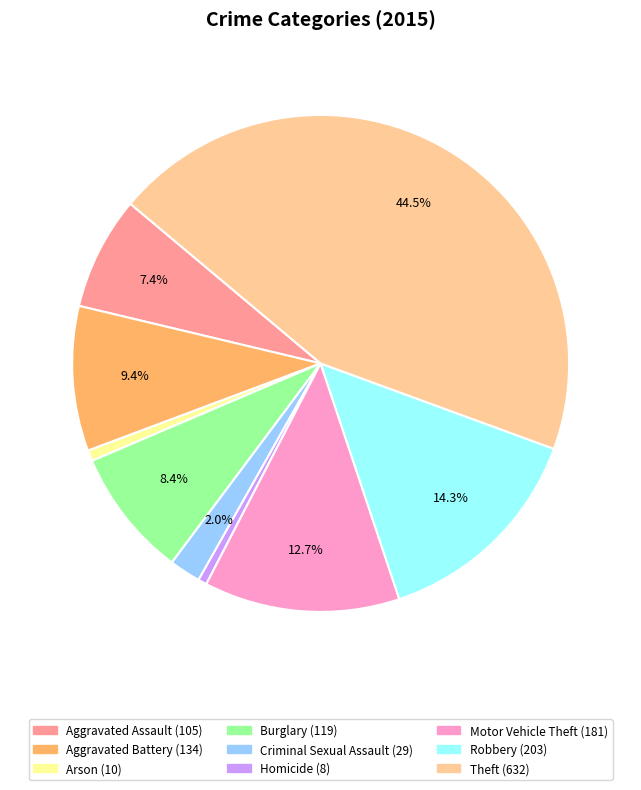

What percentage is the Motor Vehicle Theft slice, to the nearest percent?

13%